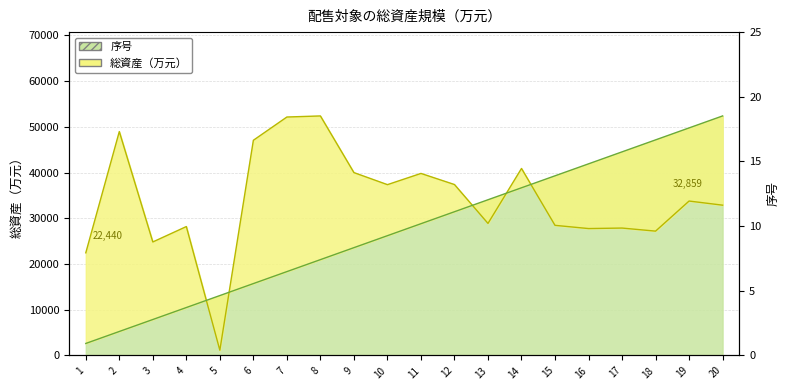

Is it true that 総資産（万元） equals 21683.0 at 19?

False